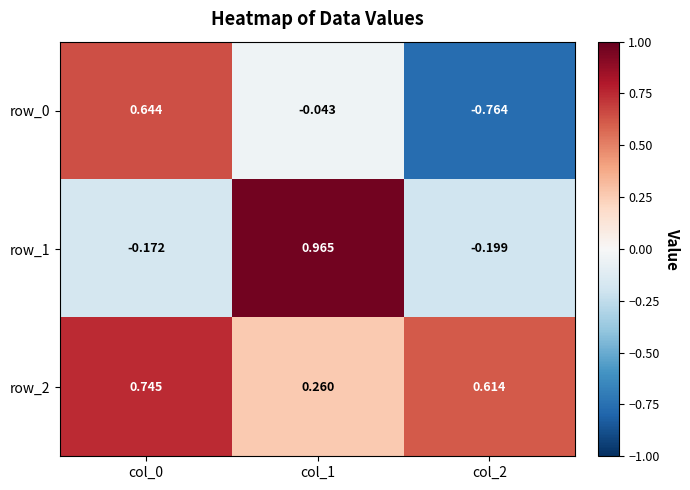

How many data points in row_1 are above 0?

1